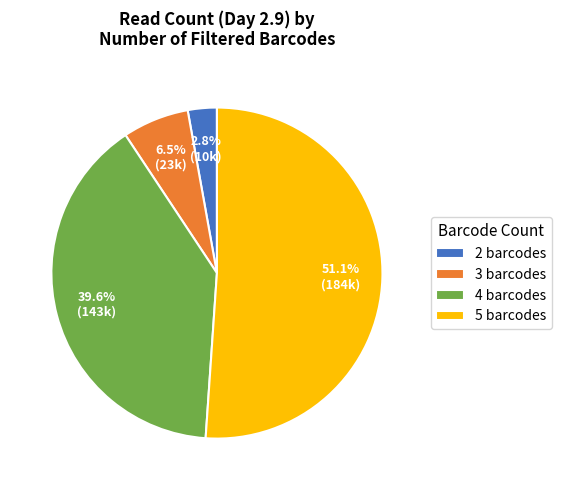

How much of the chart is everything except 3 barcodes?

93.5%